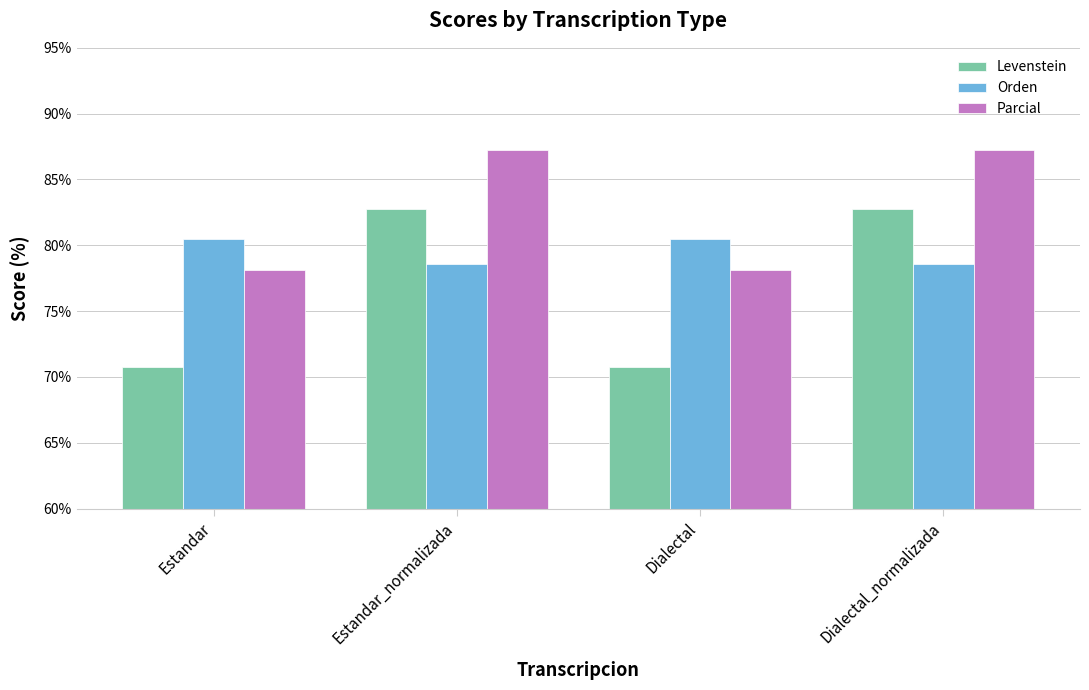

Where does the Levenstein series first go above 82?

Estandar_normalizada